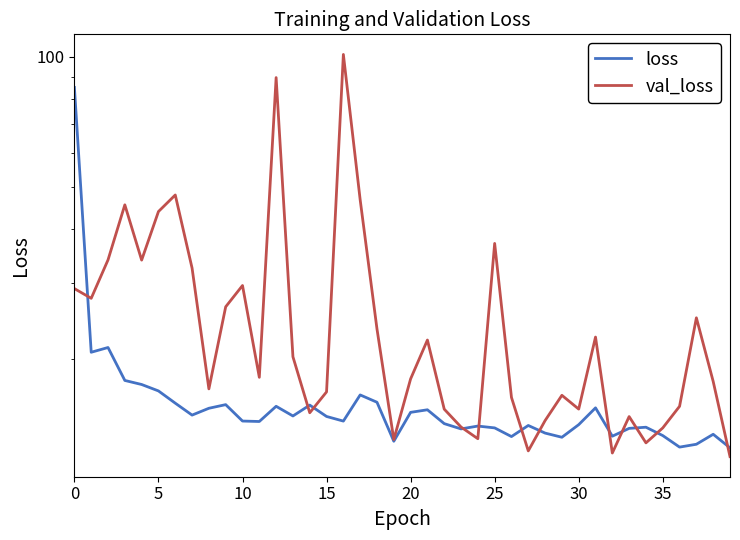

At which category does the chart reach its minimum across all series?

39